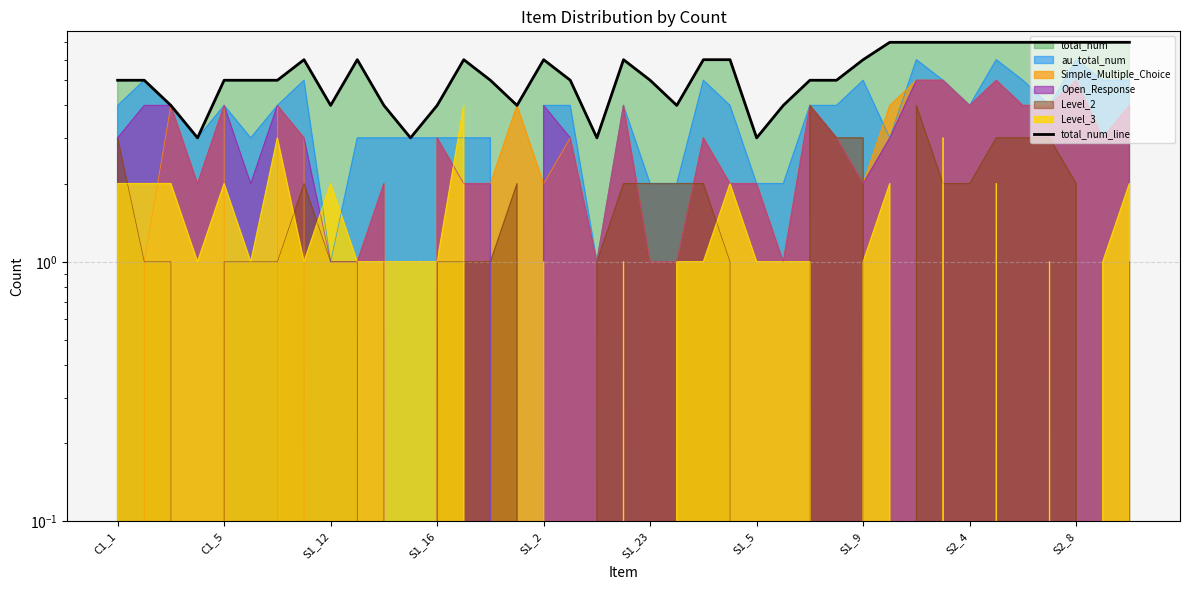

Where is the data nearest to the value 5?

C1_1